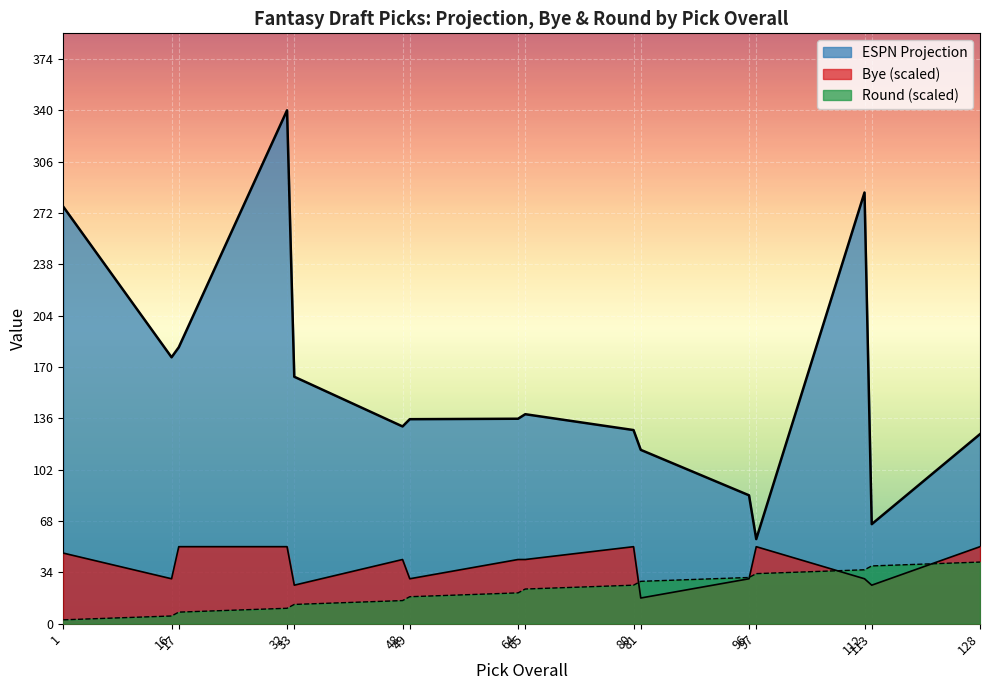

Between 33 and 113, which series saw the biggest shift?

ESPN Projection